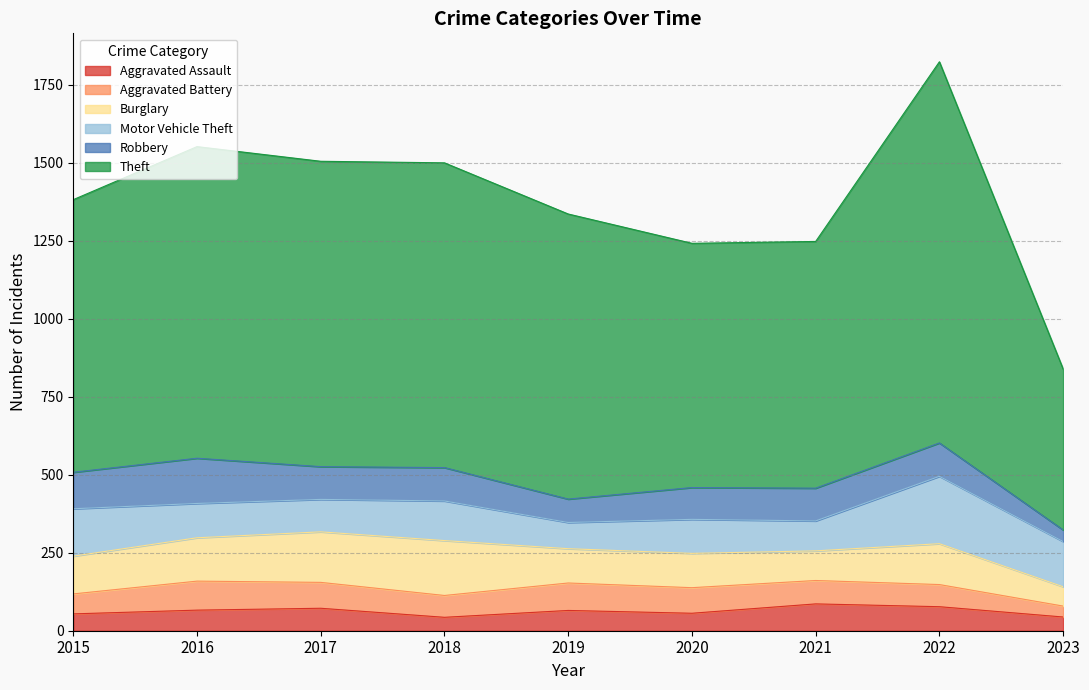

The value of Burglary at 2023 is 62. True or false?

True